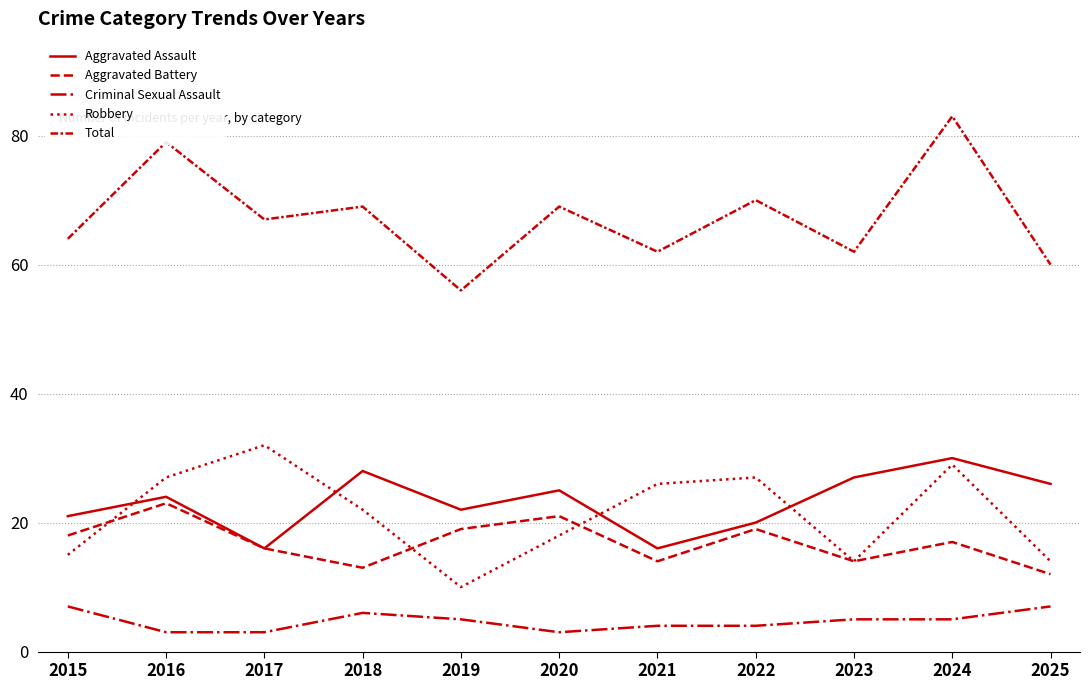

Is this an area chart (filled region under the line)?

No